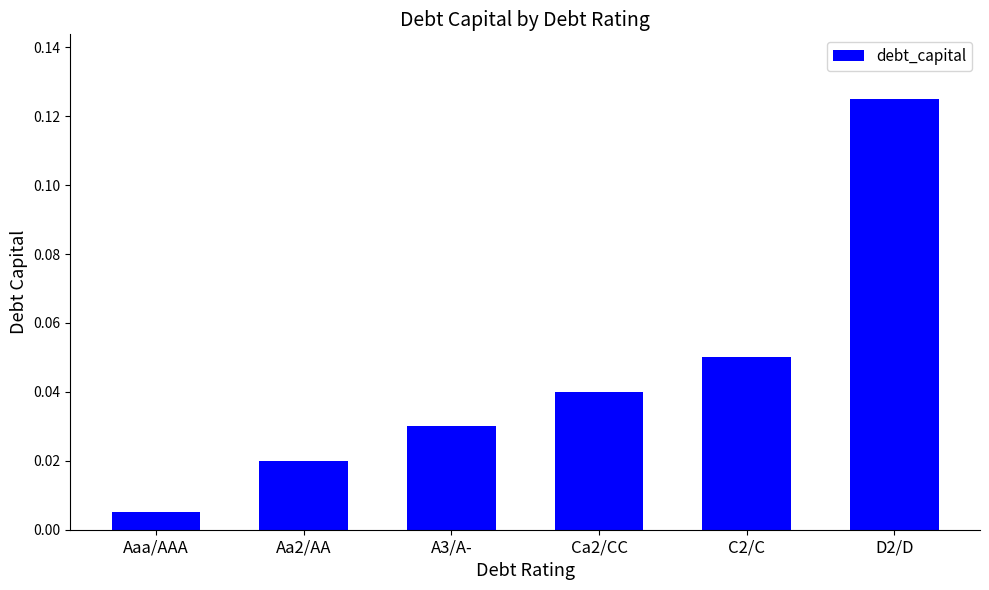

How many distinct data groups are displayed?

1